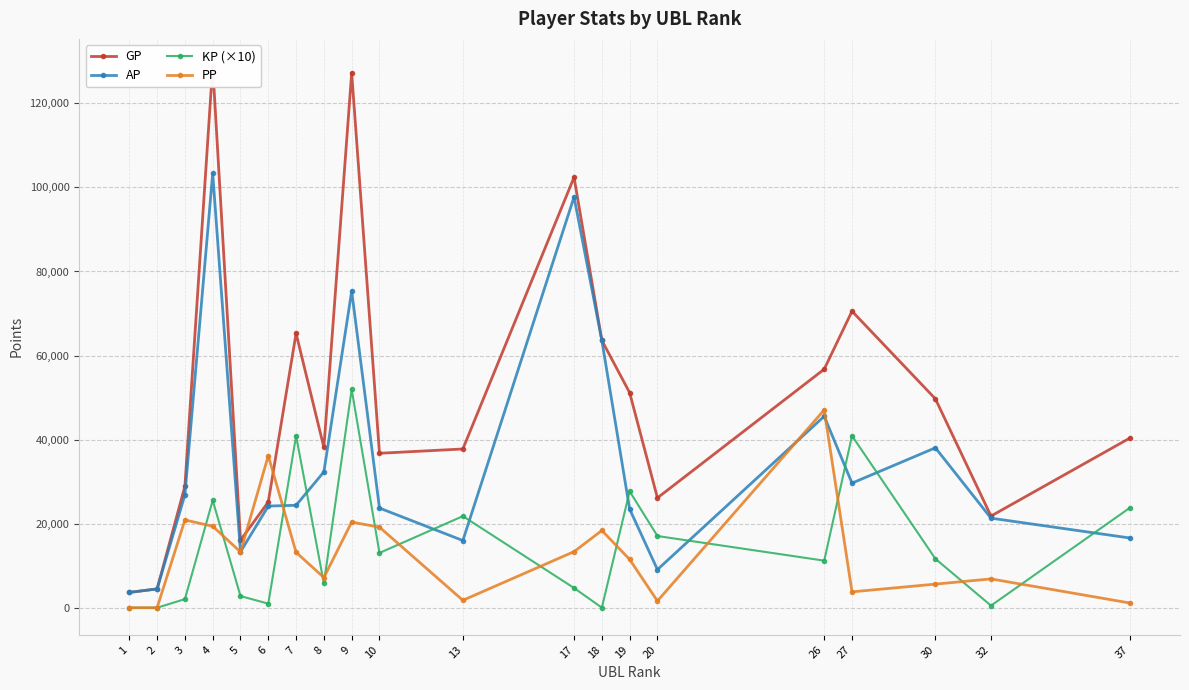

List the series in order of their peak value, lowest first.

PP, KP (×10), AP, GP